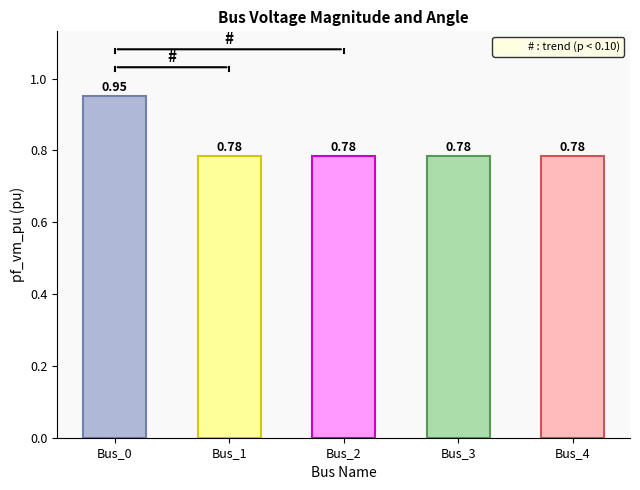

What is the difference between the maximum and minimum values?

0.2